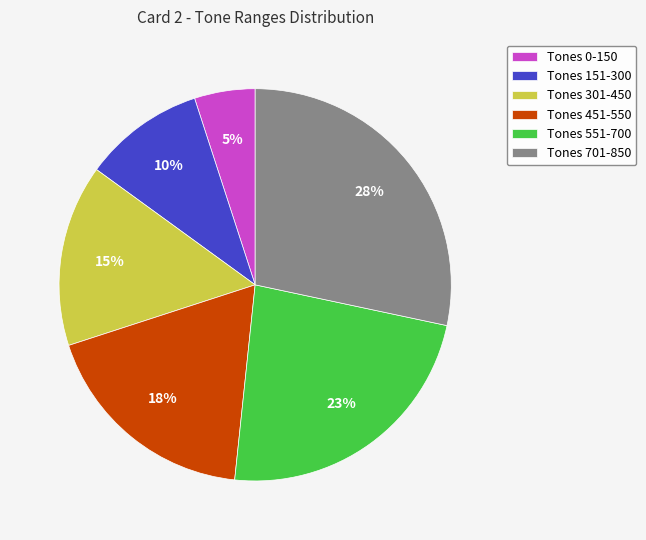

Do Tones 151-300 and Tones 301-450 together represent more than half of the pie?

No